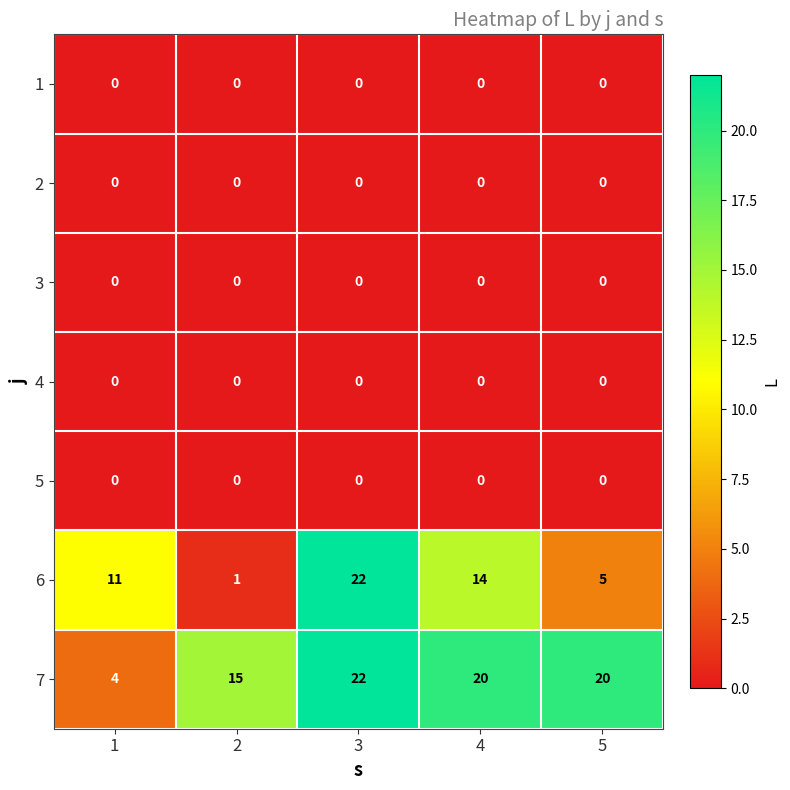

What is the difference between the highest and lowest values at 1?

11